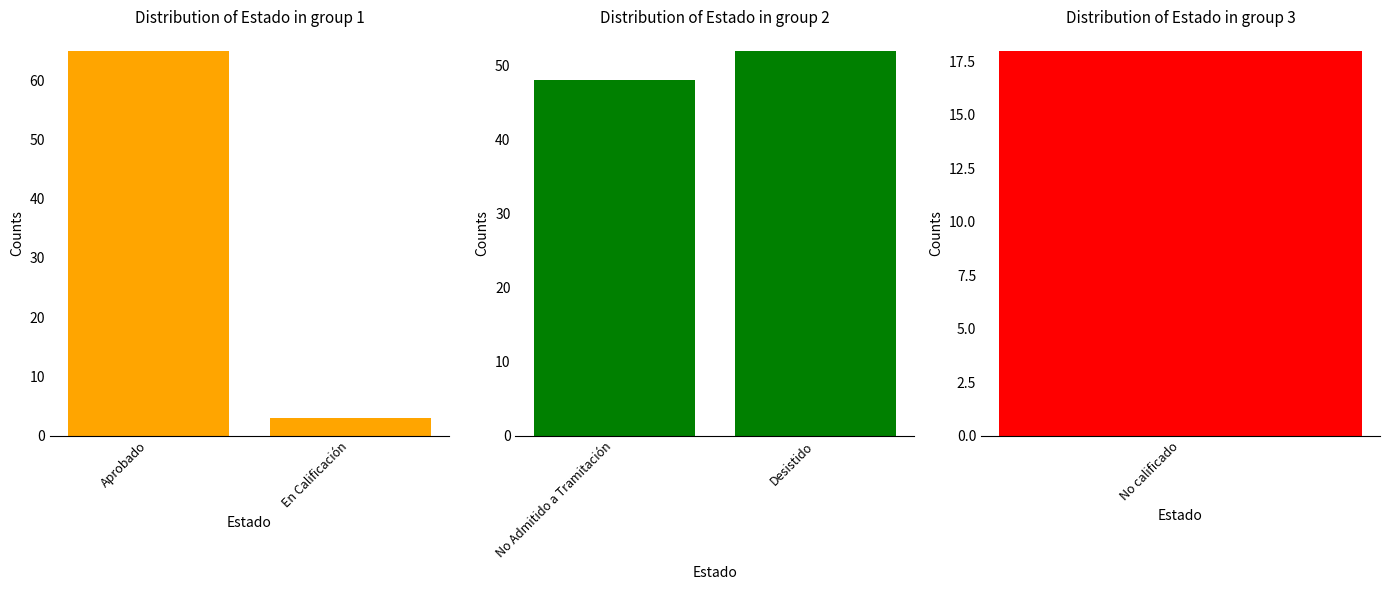

What is the label of the 1st bar from the left?

Aprobado